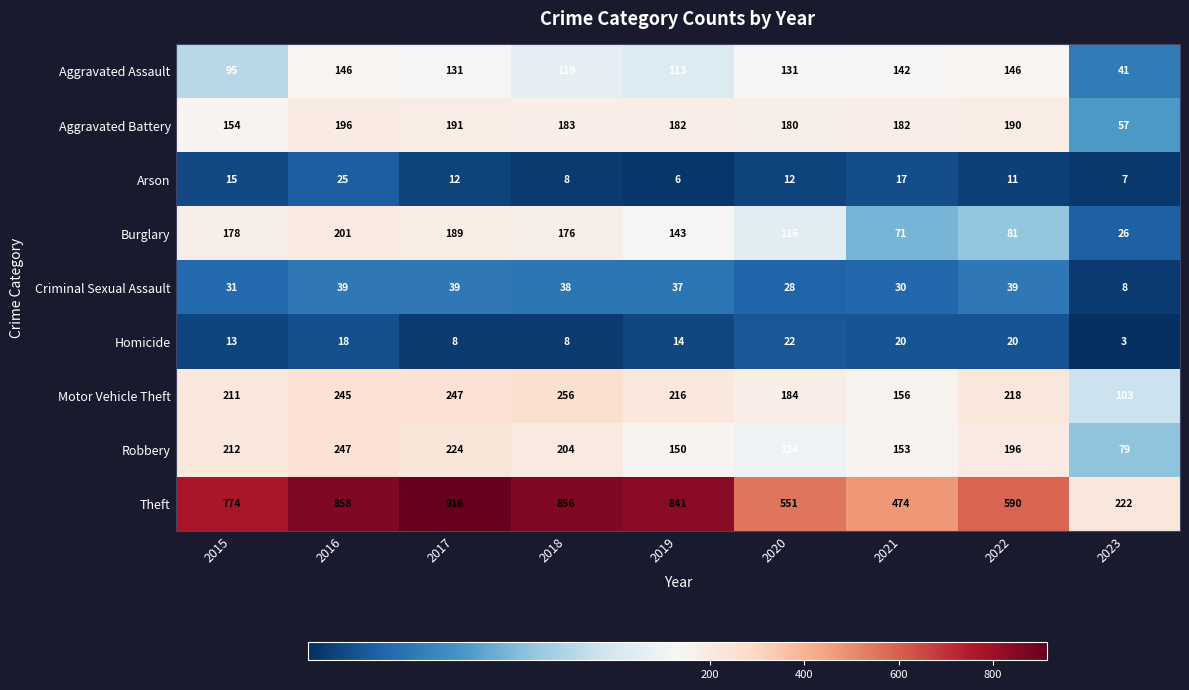

What is the spread (max minus min) of values at 2015?

761